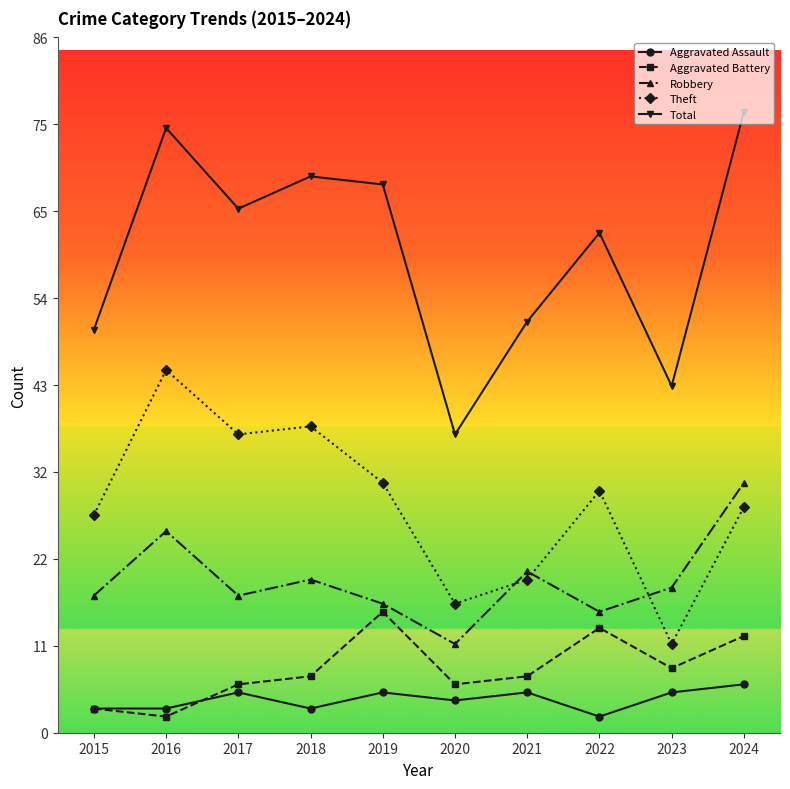

Read the Total value at 2018.

69